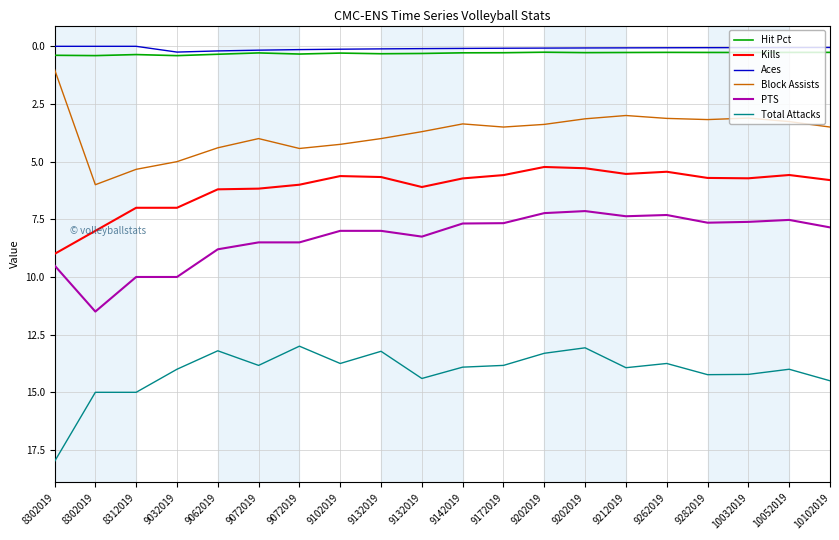

What are all the series names shown in the legend?

Hit Pct, Kills, Aces, Block Assists, PTS, Total Attacks